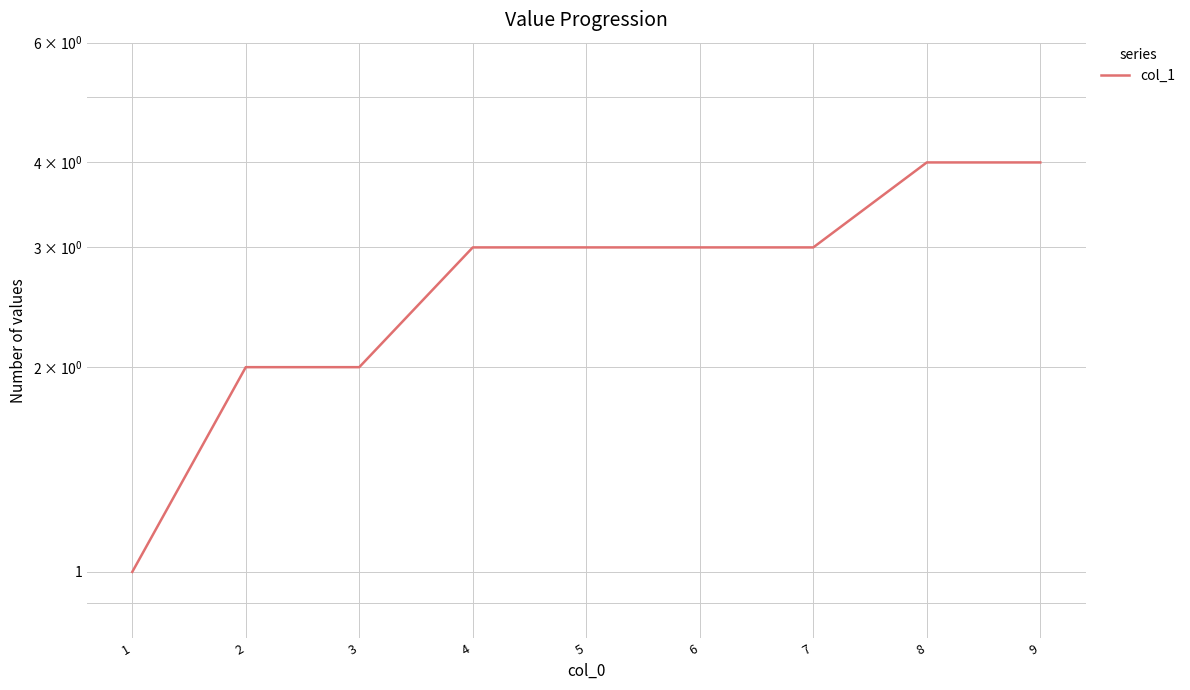

Reading right to left, list all the values displayed in this chart.

9=4	8=4	7=3	6=3	5=3	4=3	3=2	2=2	1=1